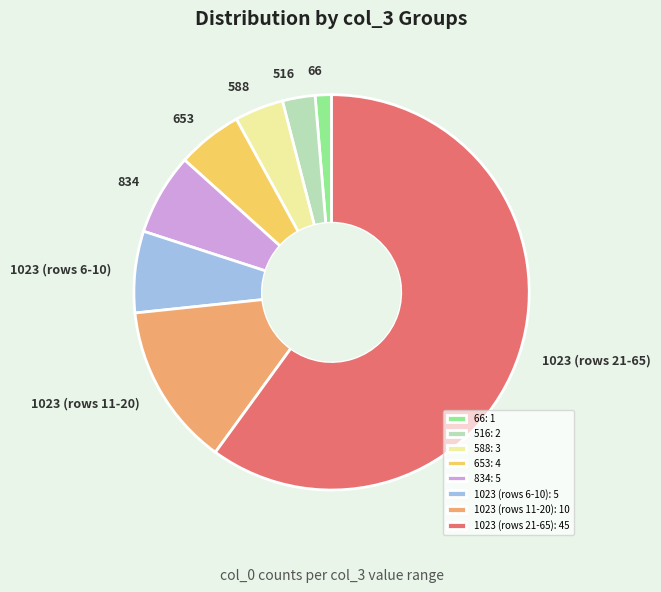

How many segments does this pie chart have?

8